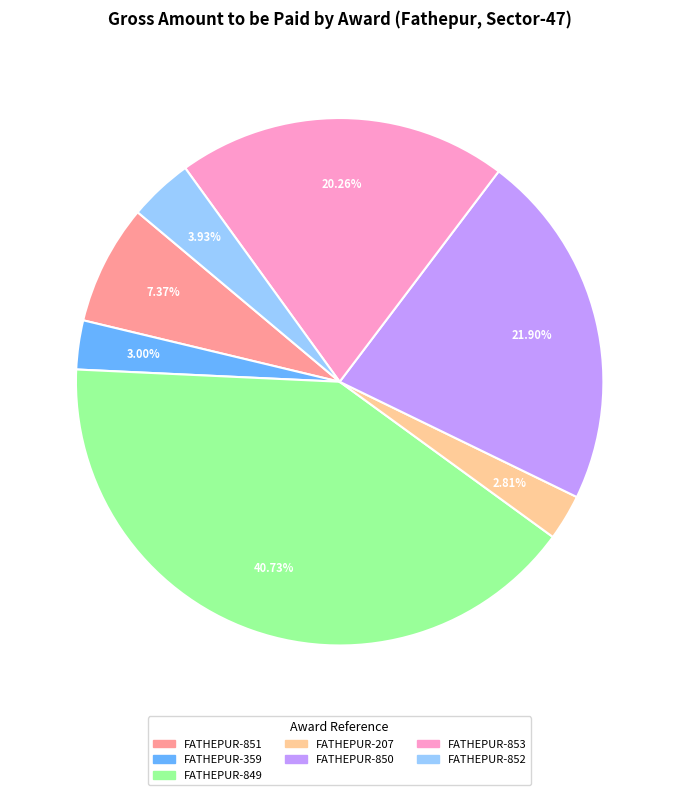

To the nearest percent, what is the average slice percentage?

14%